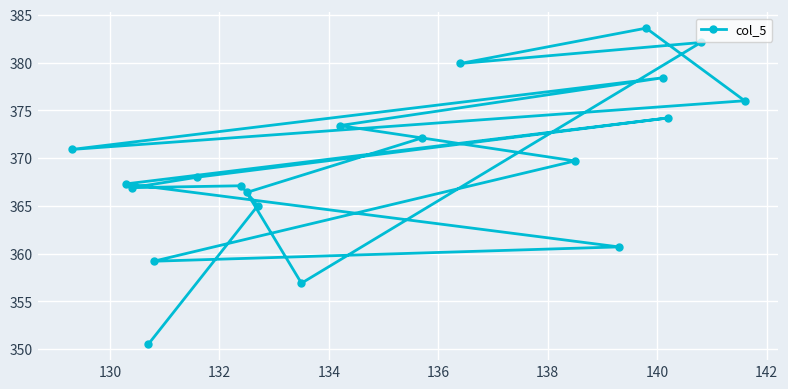

What is the difference between the maximum and second lowest values?

26.7